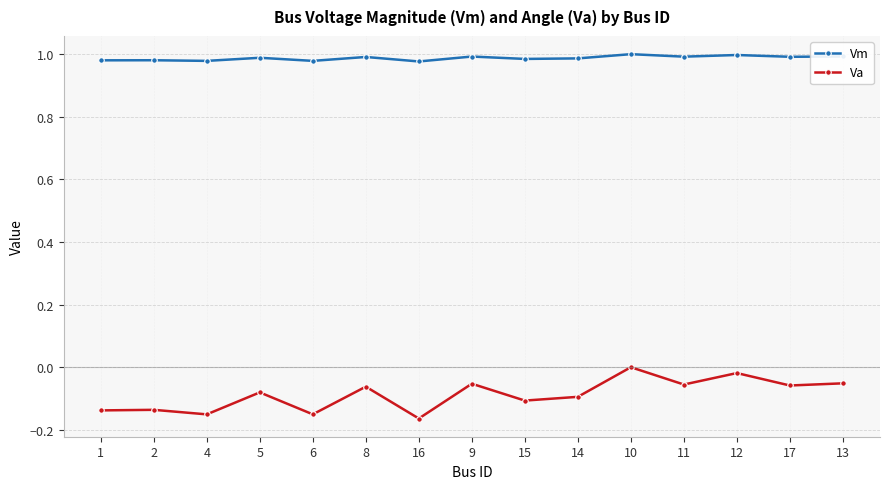

What is the label of the 4th point from the right?

11